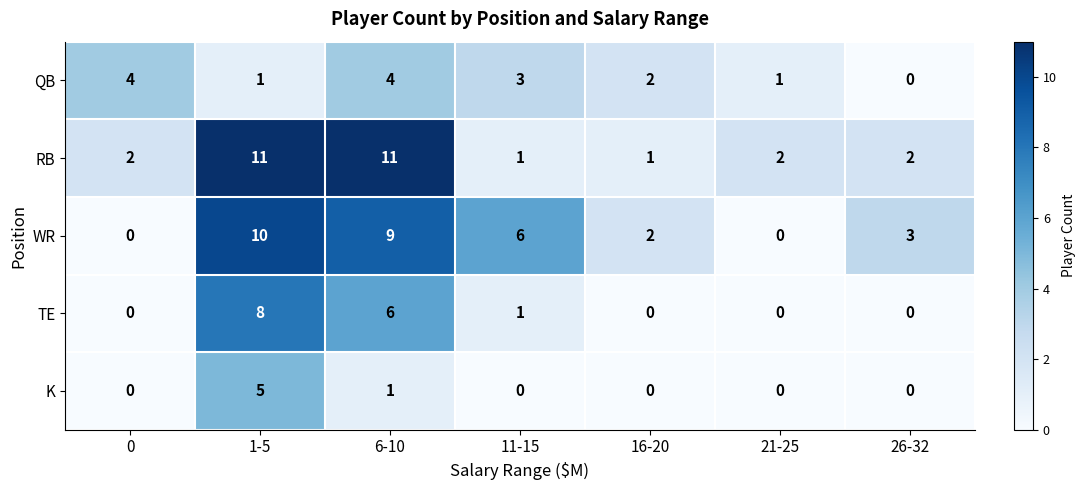

What is the total value across all series at 6-10?

31